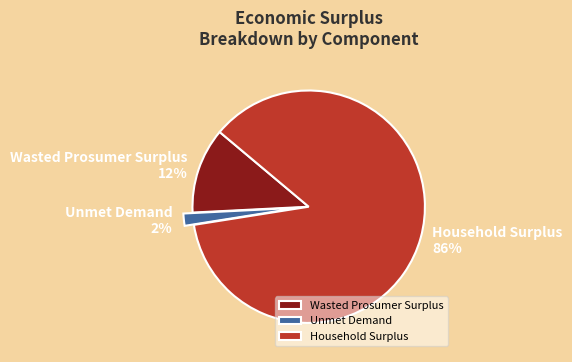

To the nearest percent, what percentage of the pie is Wasted Prosumer Surplus?

12%